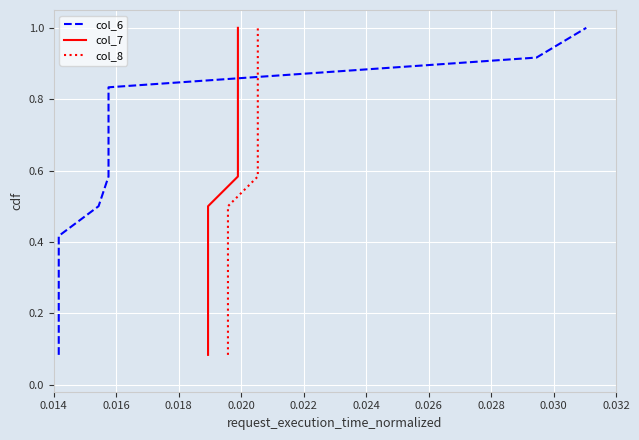

What is the maximum value shown in the chart?

1.0